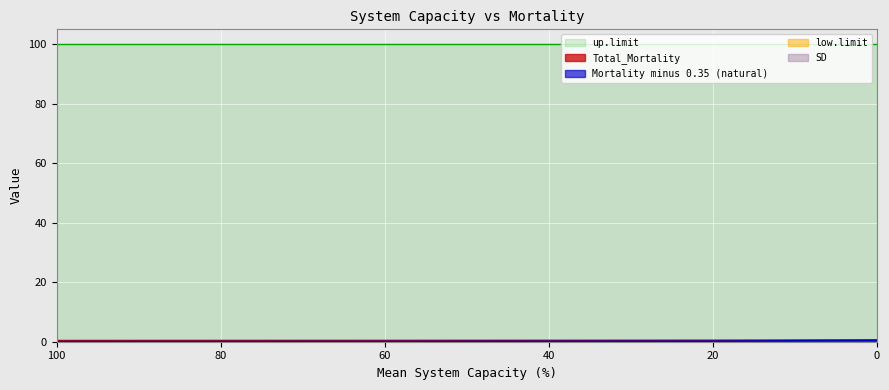

How many lines are shown in the chart?

5